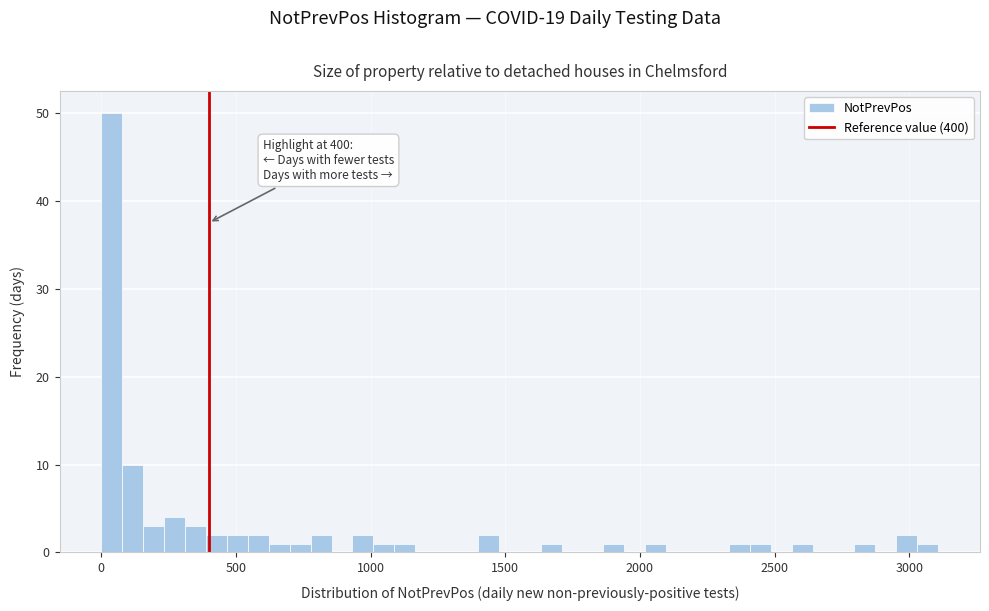

Around what value on the x-axis is the tallest bar? Give the approximate position of its centre, as read against the axis.

50